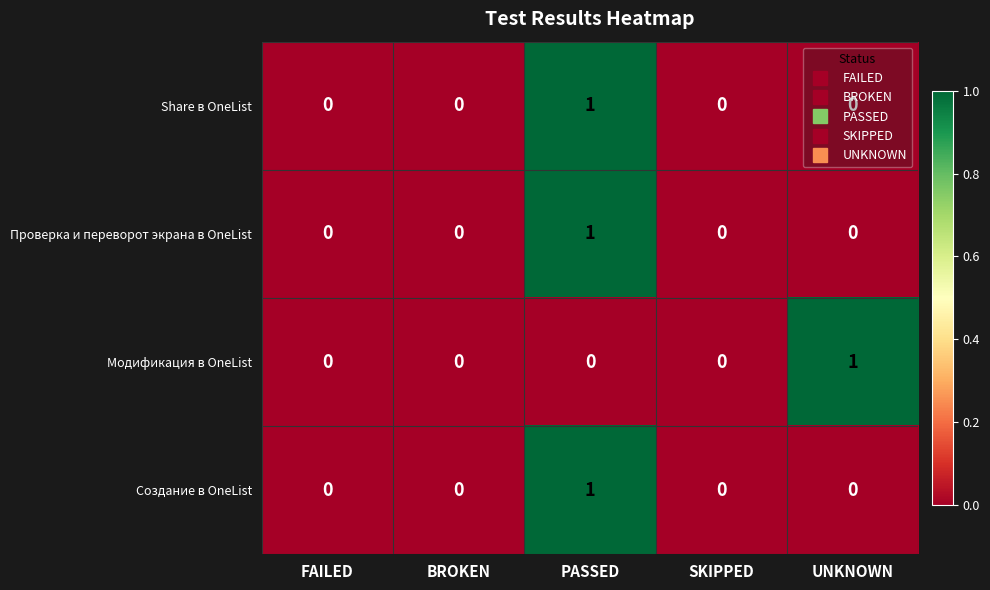

Which series changed the most between FAILED and UNKNOWN?

Модификация в OneList